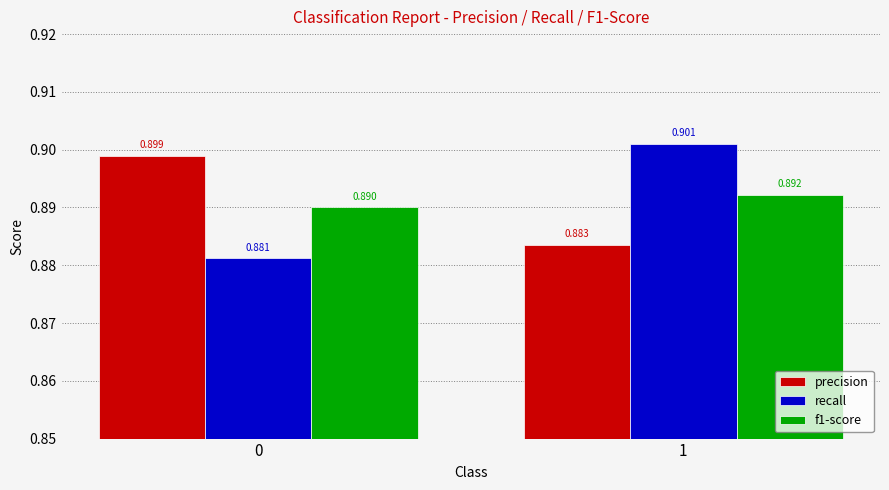

Which series has the widest spread of values?

recall